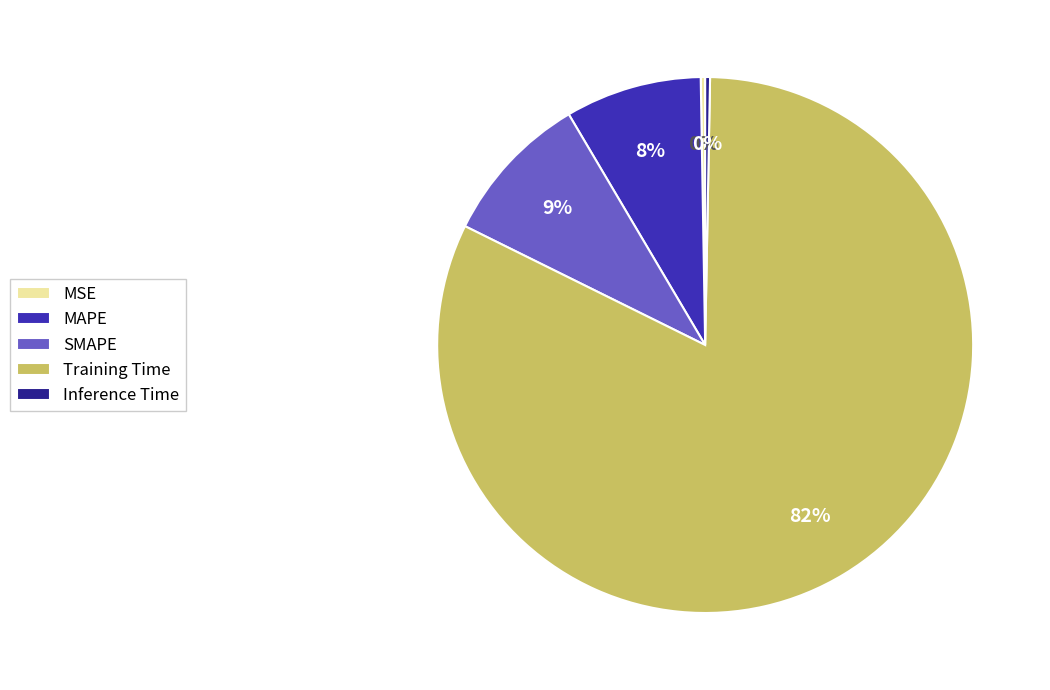

Does SMAPE represent more than half of the total?

No